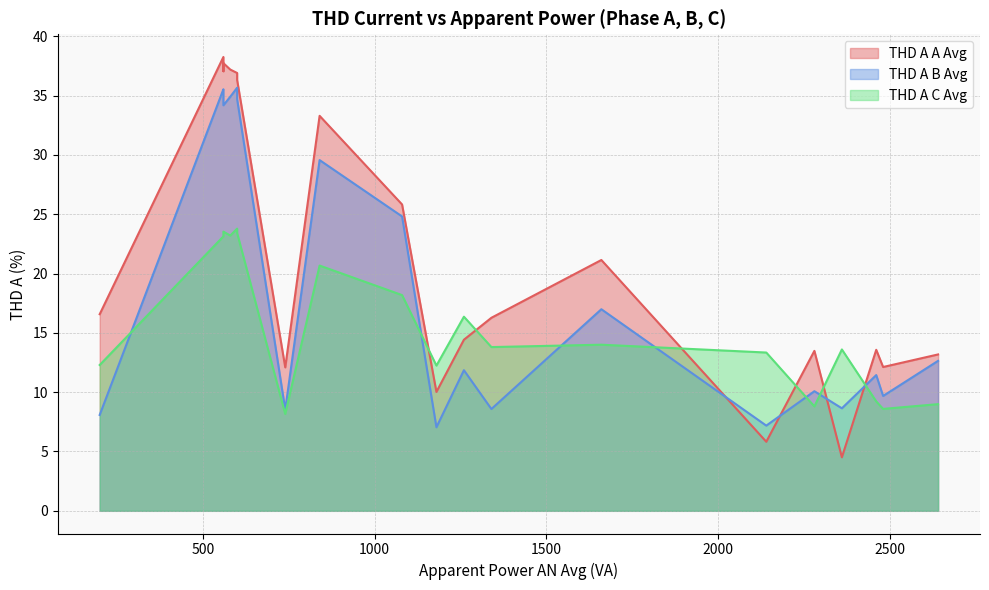

After their last crossing, which series has the higher values: THD A C Avg or THD A B Avg?

THD A B Avg